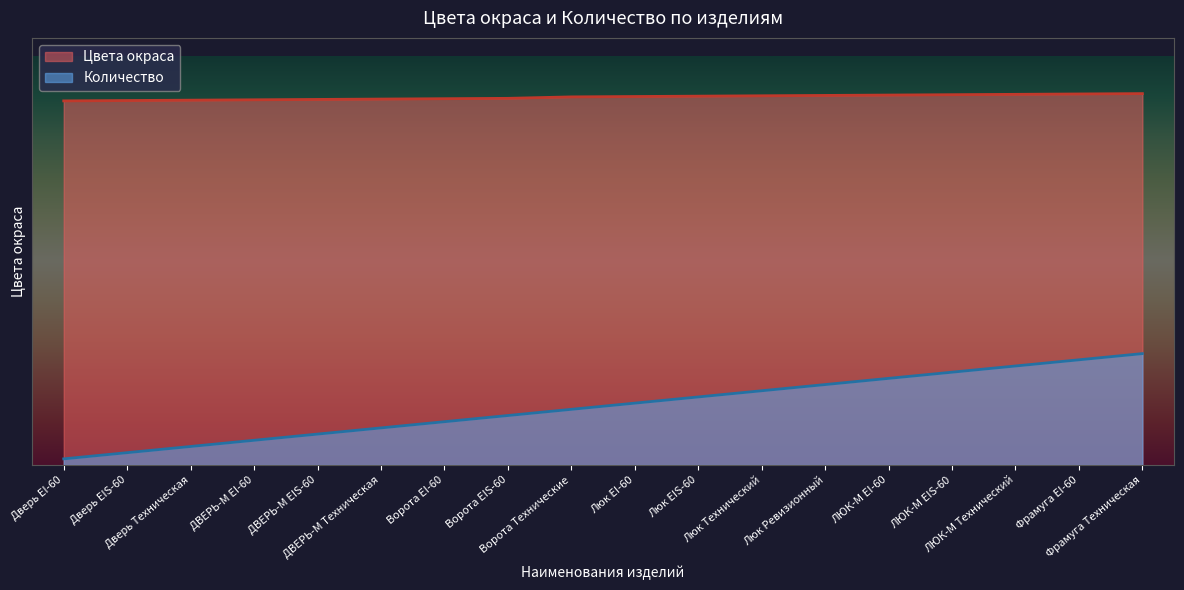

List the labels in order of Количество value, smallest first.

Дверь EI-60, Дверь EIS-60, Дверь Техническая, ДВЕРЬ-М EI-60, ДВЕРЬ-М EIS-60, ДВЕРЬ-М Техническая, Ворота EI-60, Ворота EIS-60, Ворота Технические, Люк EI-60, Люк EIS-60, Люк Технический, Люк Ревизионный, ЛЮК-М EI-60, ЛЮК-М EIS-60, ЛЮК-М Технический, Фрамуга EI-60, Фрамуга Техническая